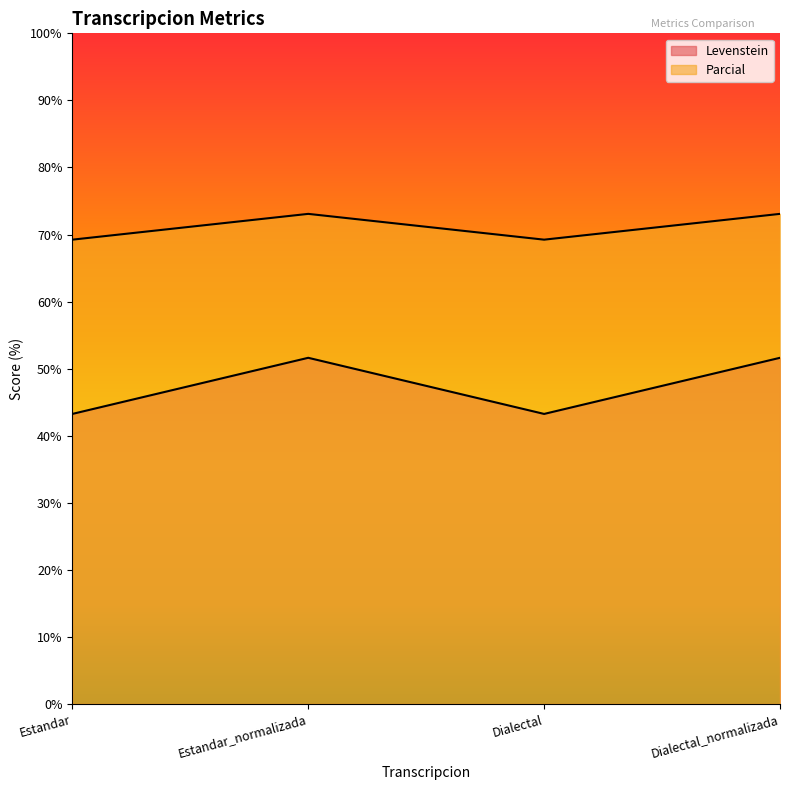

At which category does Parcial reach its first local valley?

Dialectal